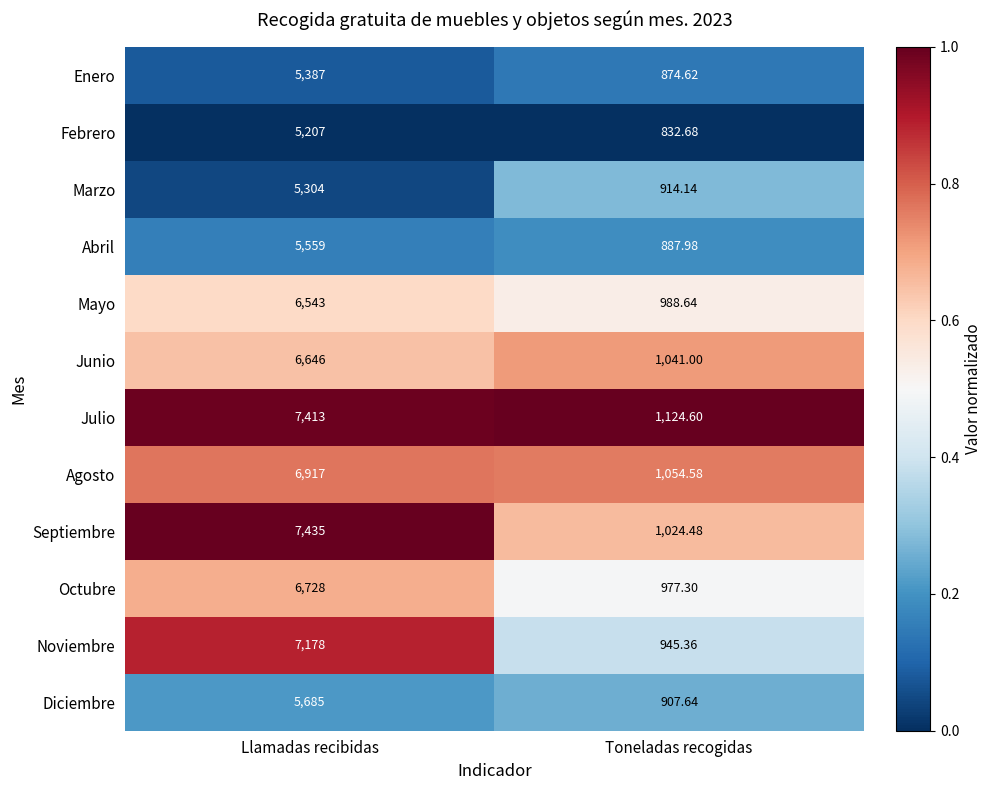

Which category has the lowest value in the Julio series?

Toneladas recogidas